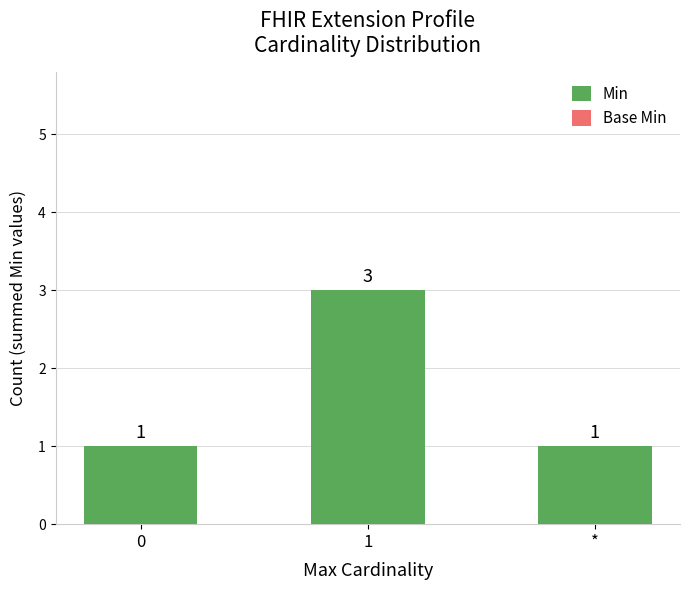

Which category has the highest value across all series?

1